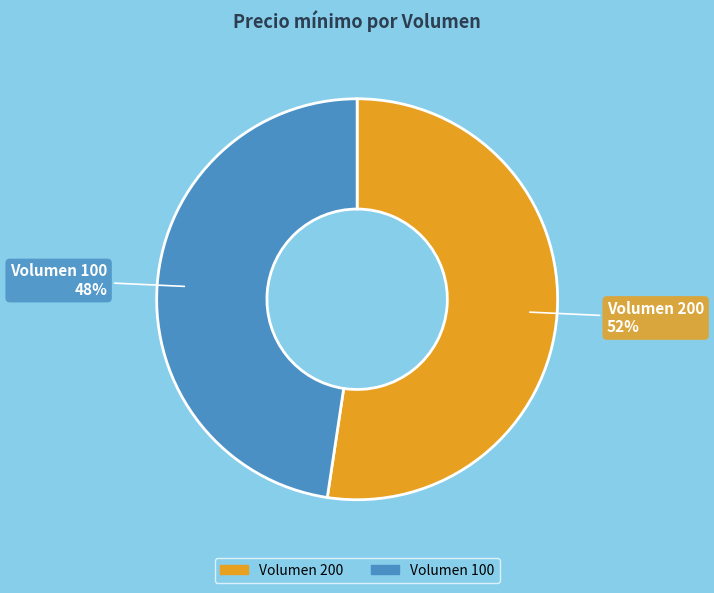

Do Volumen 200 and Volumen 100 together represent more than half of the pie?

Yes